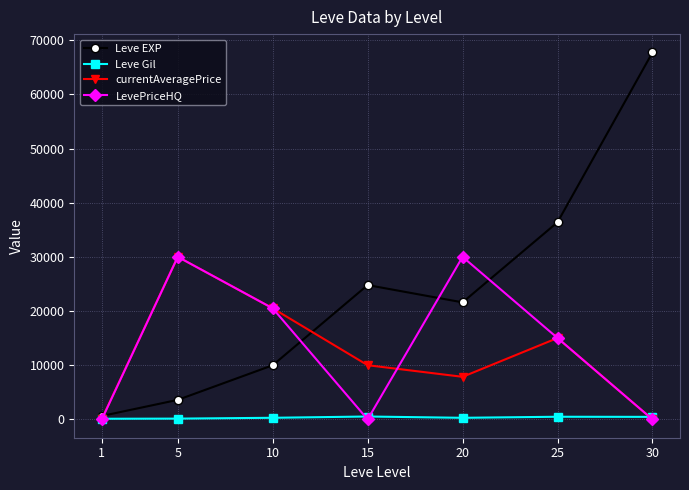

List the labels in order of Leve EXP value, smallest first.

1, 5, 10, 20, 15, 25, 30